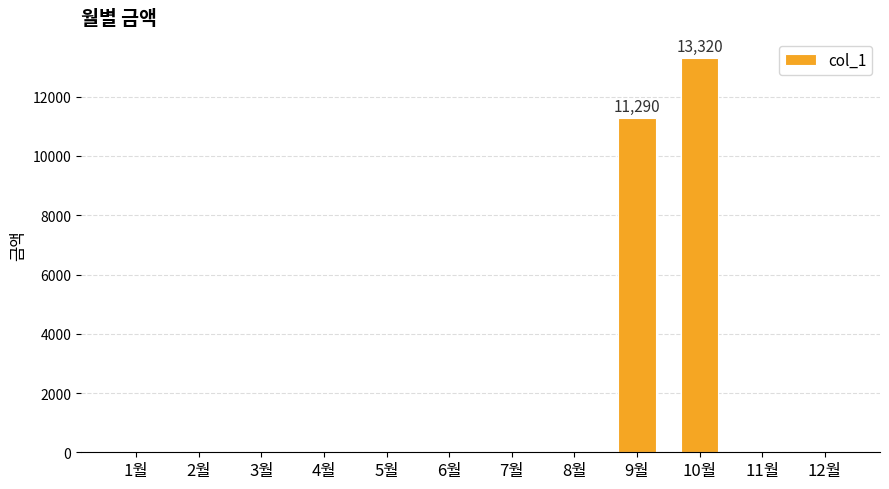

What is the greatest value displayed?

13320